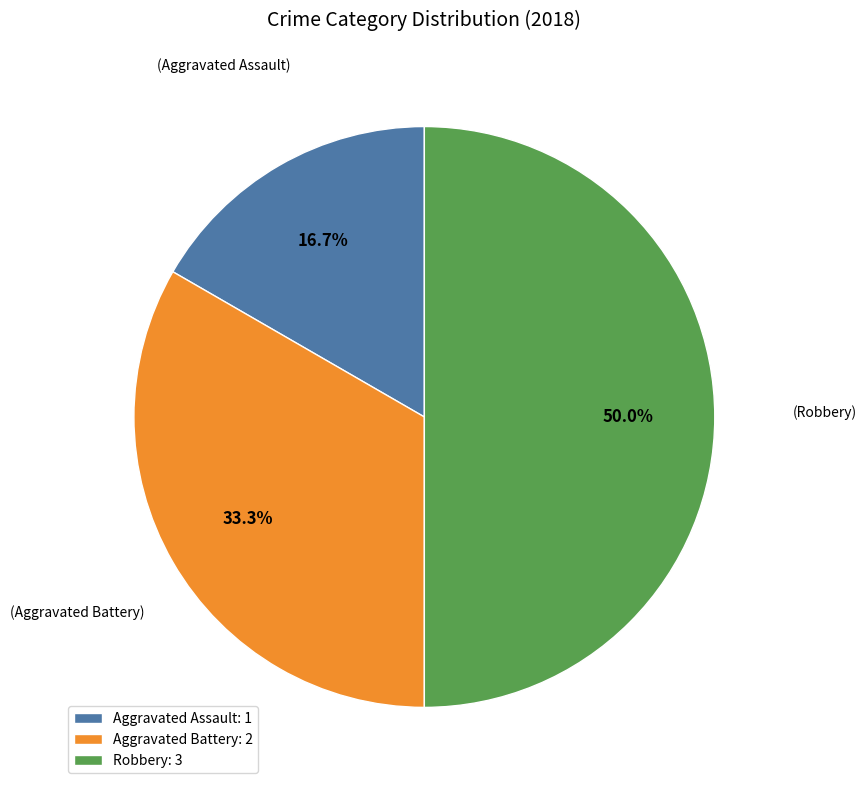

To the nearest percent, what portion does Aggravated Assault represent?

17%